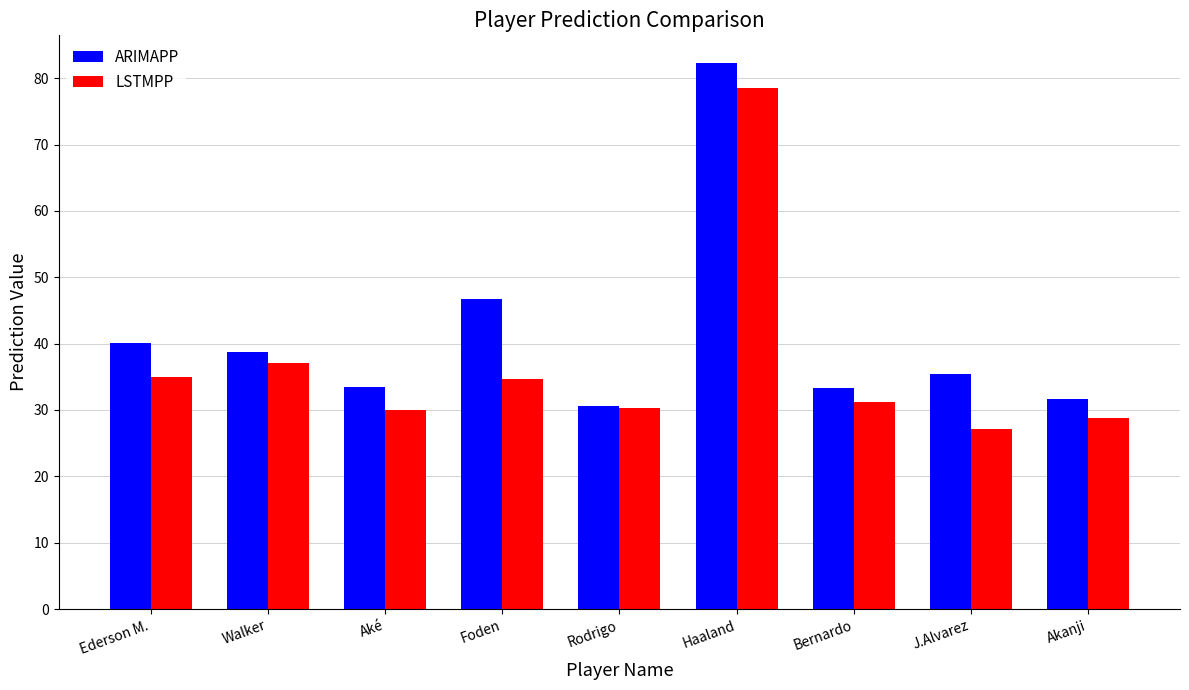

What is the difference between the maximum and second lowest values in the LSTMPP series?

49.8